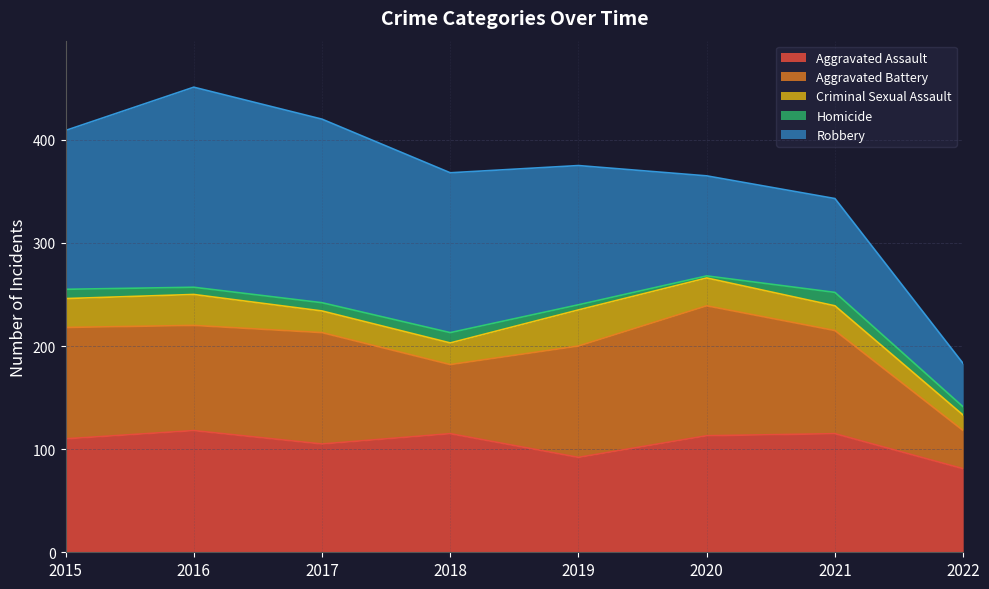

List the labels in order of Aggravated Assault value, smallest first.

2022, 2019, 2017, 2015, 2020, 2018, 2021, 2016